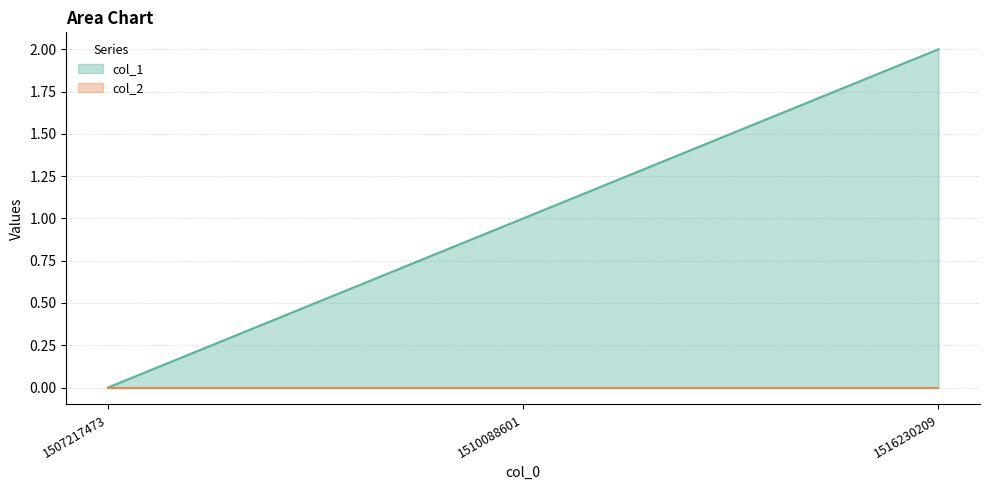

Rank the categories by value from lowest to highest.

1507217473, 1510088601, 1516230209